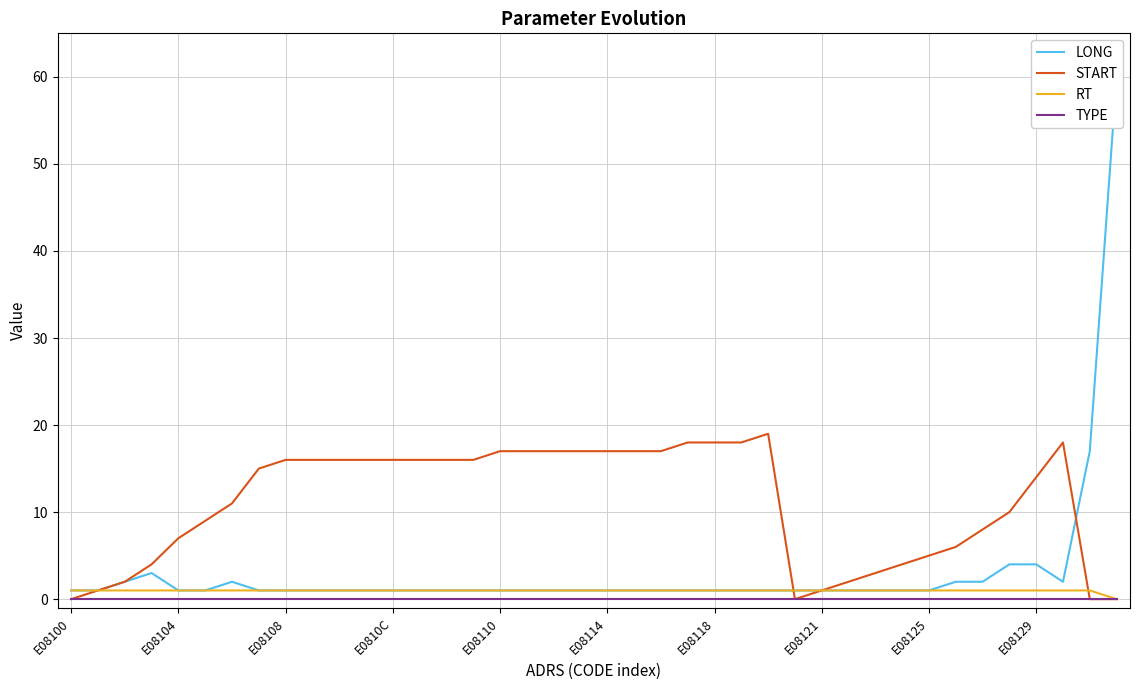

Is it true that RT equals 0 at E08104?

False